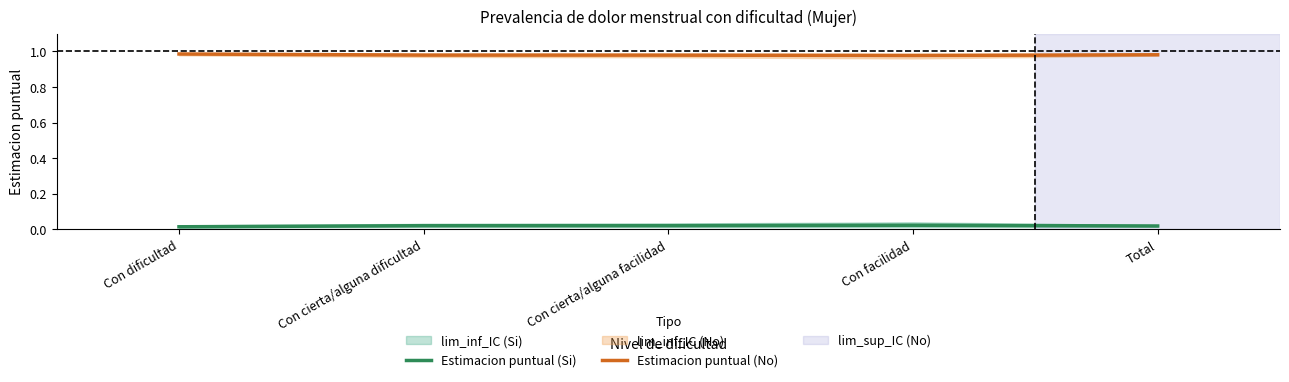

True or false: Estimacion puntual (No) has a value of 1.0 at Con cierta/alguna dificultad.

True